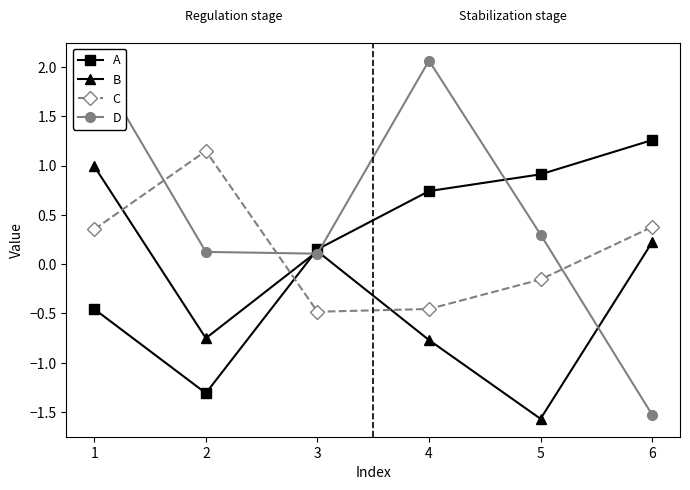

At which category is the sum across all series the highest?

1